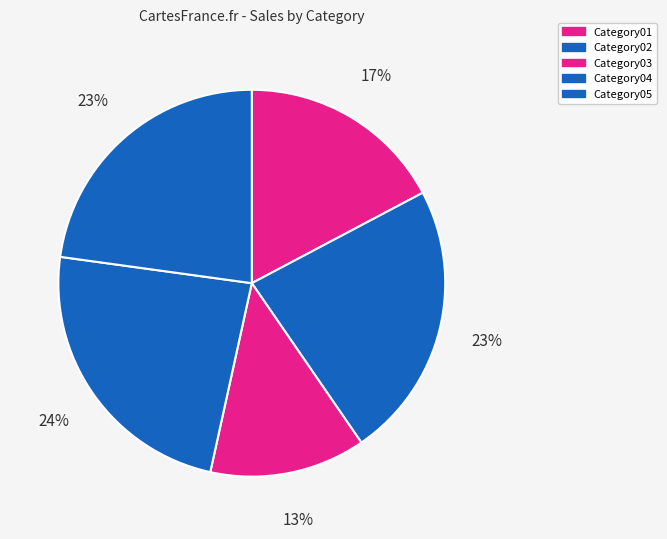

What is the ratio of the value at Category01 to the value at Category03?

1.3